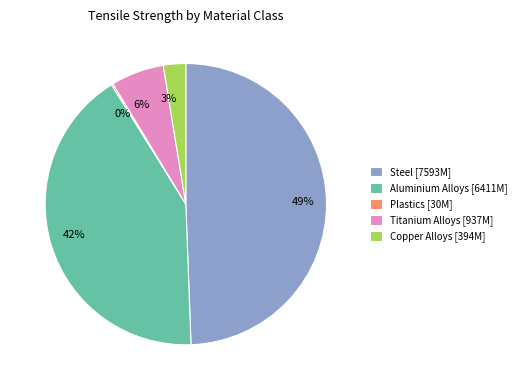

The Copper Alloys [394M] slice represents 3% of the pie. True or false?

True